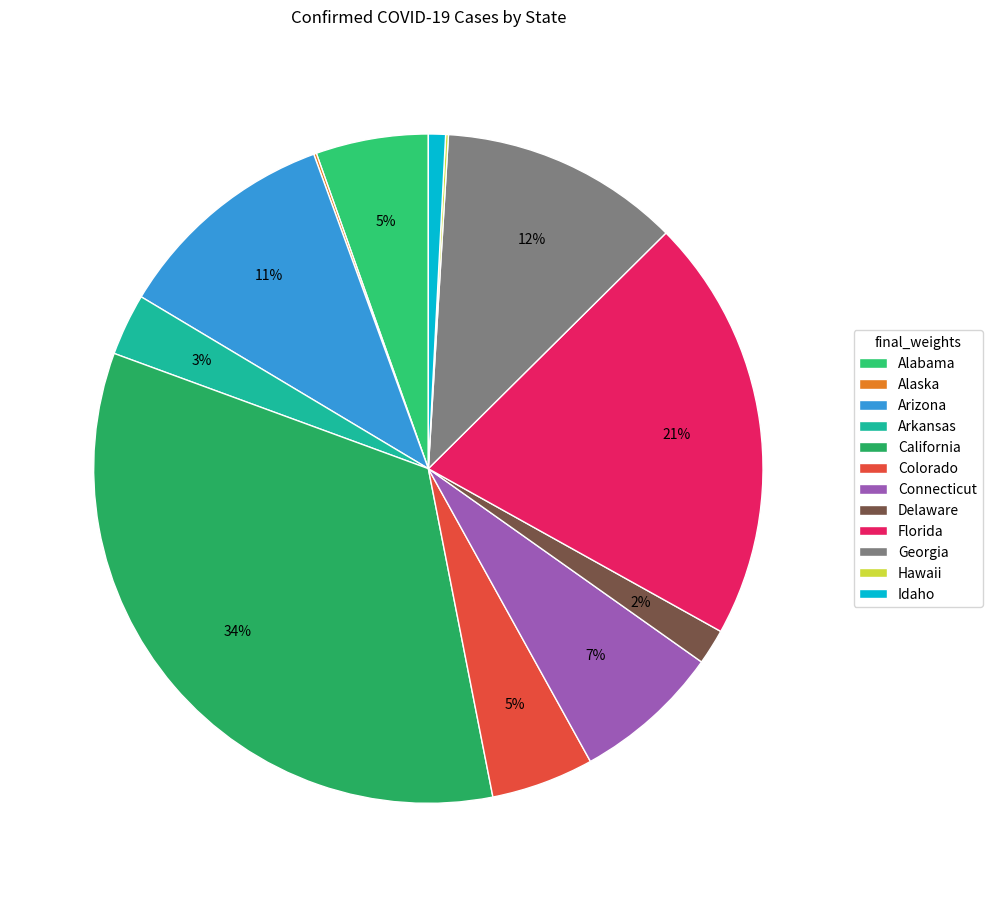

What percentage do Georgia and Colorado together represent?

16.6%